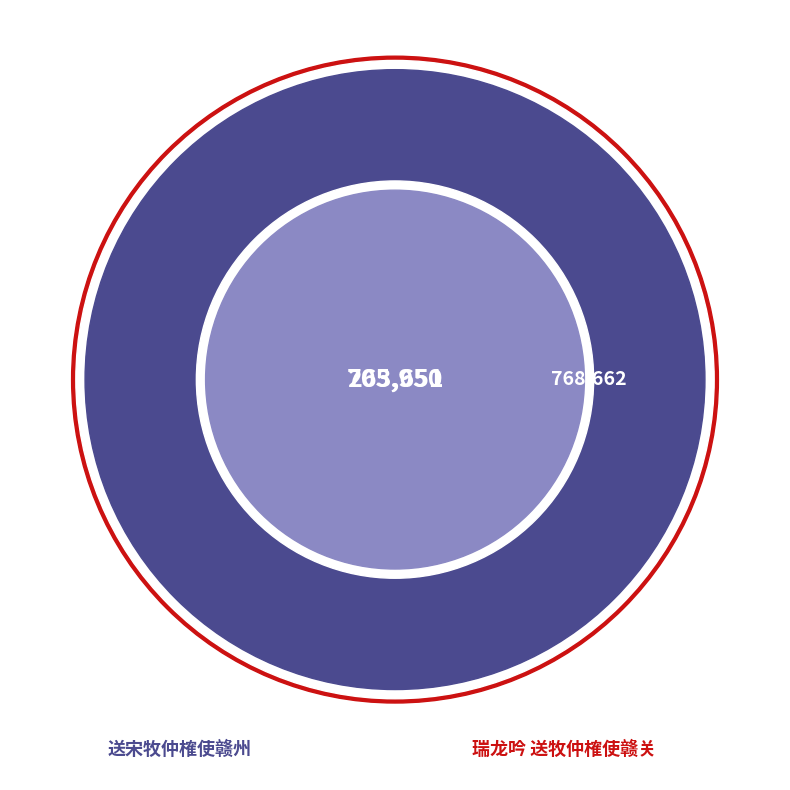

What is the largest slice in the pie chart?

瑞龙吟 送牧仲榷使赣关